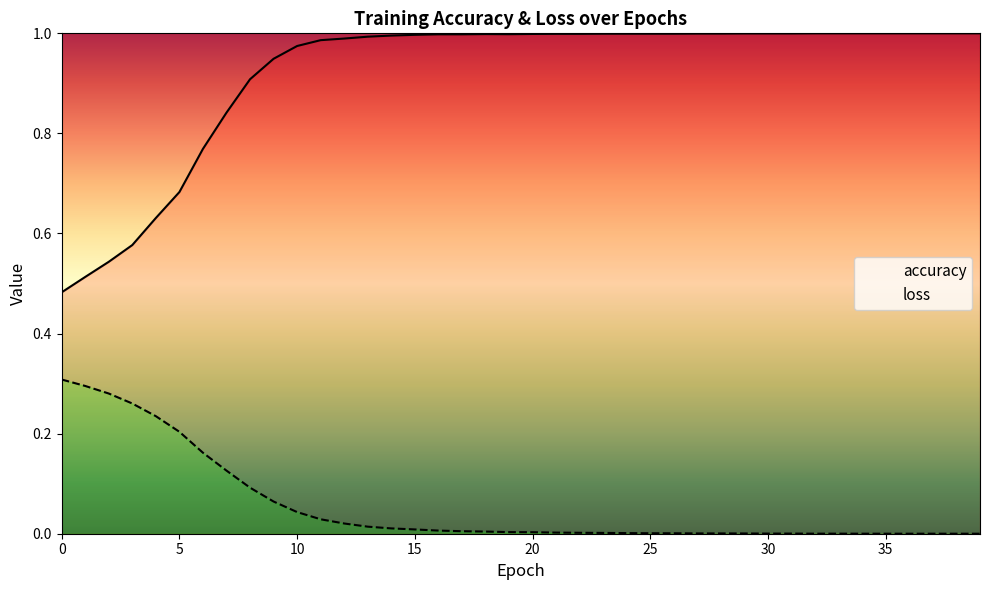

Reading right to left, list all the values displayed in this chart.

accuracy: 39=1.0	38=1.0	37=1.0	36=1.0	35=1.0	34=1.0	33=1.0	32=1.0	31=1.0	30=1.0	29=1.0	28=1.0	27=1.0	26=1.0	25=1.0	24=1.0	23=1.0	22=1.0	21=1.0	20=1.0	19=1.0	18=1.0	17=1.0	16=1.0	15=1.0	14=1.0	13=1.0	12=1.0	11=1.0	10=1.0	9=0.9	8=0.9	7=0.8	6=0.8	5=0.7	4=0.6	3=0.6	2=0.5	1=0.5	0=0.5
loss: 39=0.0	38=0.0	37=0.0	36=0.0	35=0.0	34=0.0	33=0.0	32=0.0	31=0.0	30=0.0	29=0.0	28=0.0	27=0.0	26=0.0	25=0.0	24=0.0	23=0.0	22=0.0	21=0.0	20=0.0	19=0.0	18=0.0	17=0.0	16=0.0	15=0.0	14=0.0	13=0.0	12=0.0	11=0.0	10=0.0	9=0.1	8=0.1	7=0.1	6=0.2	5=0.2	4=0.2	3=0.3	2=0.3	1=0.3	0=0.3